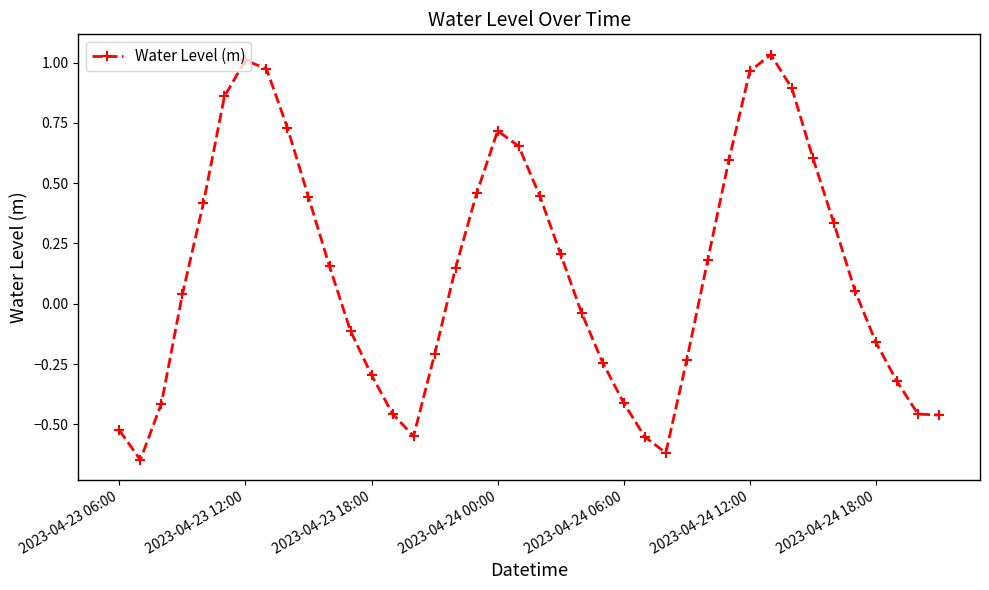

How many points are higher than both their immediate neighbors (excluding endpoints)?

3